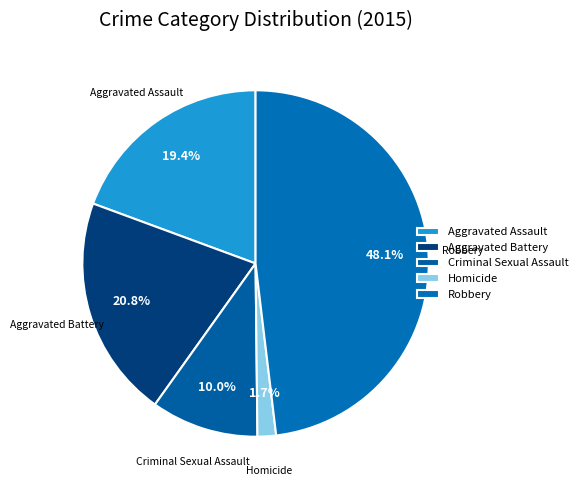

Is it true that Robbery is 59% of the pie?

False